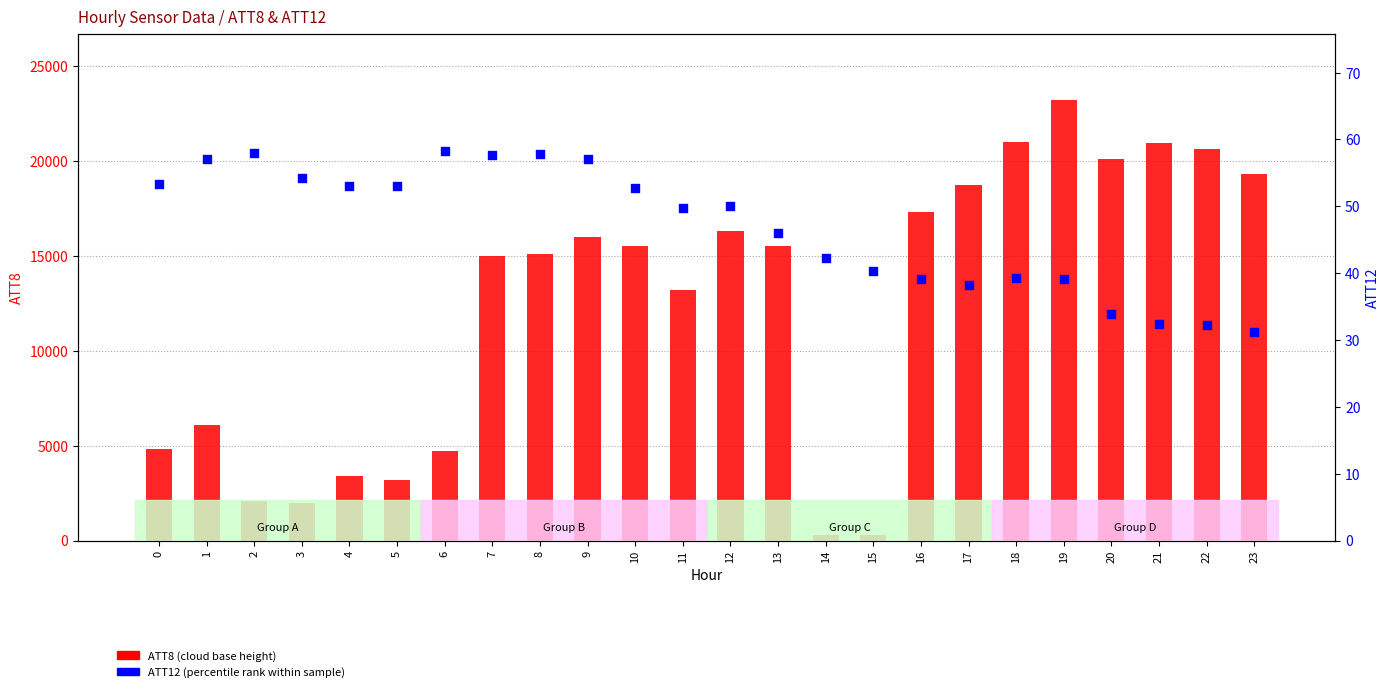

At which category is the sum across all series the highest?

19